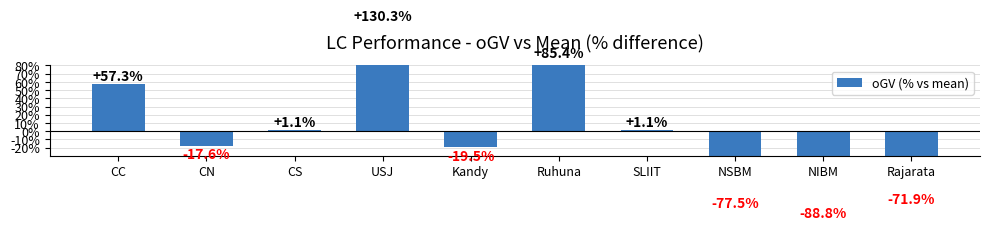

The value at Kandy is -19.5. True or false?

True